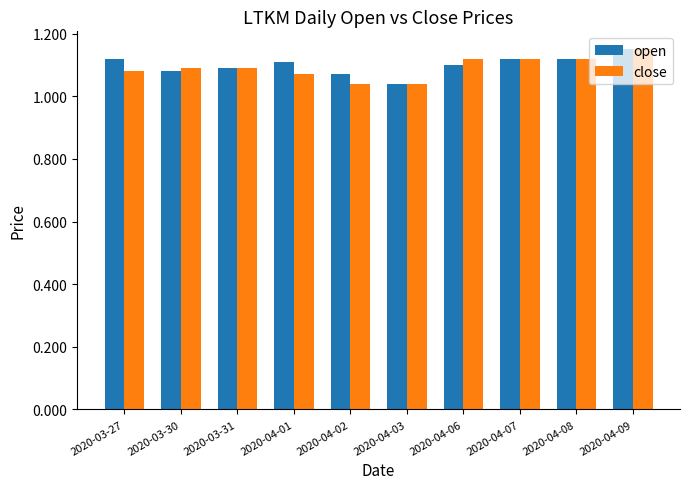

The open series shows 1.4 at 2020-04-02. True or false?

False